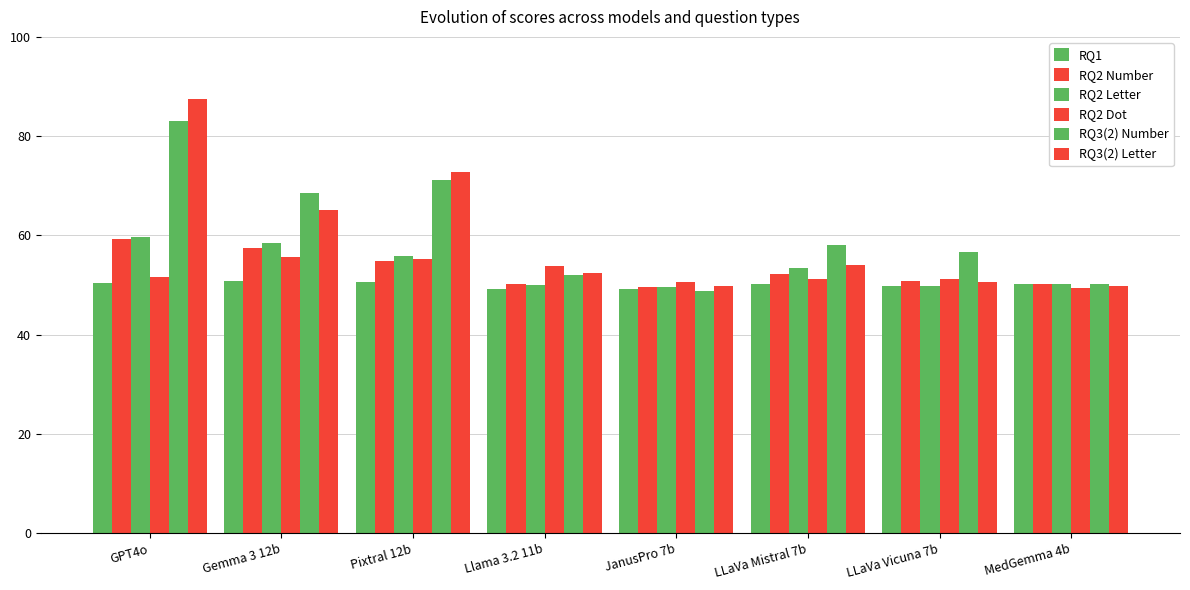

The value of RQ3(2) Number at GPT4o is 83.1. True or false?

True